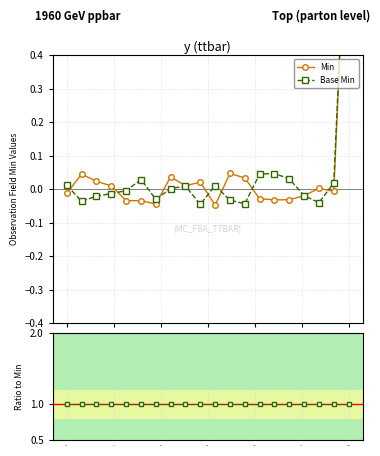

How many interior local valleys does the Min series have?

5